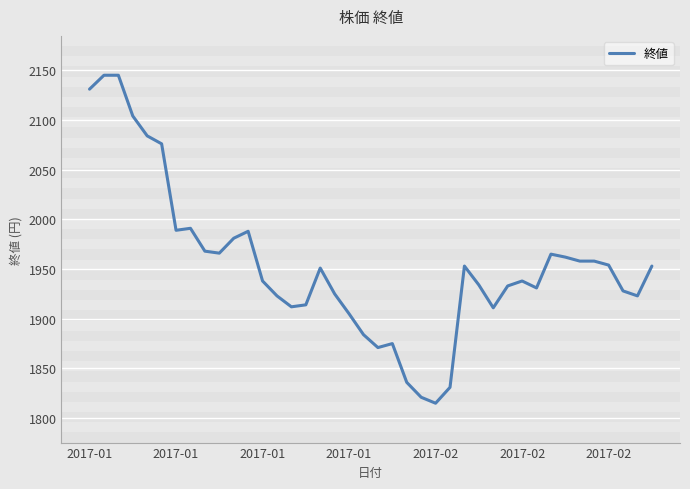

What is the difference between the maximum and minimum values?

330